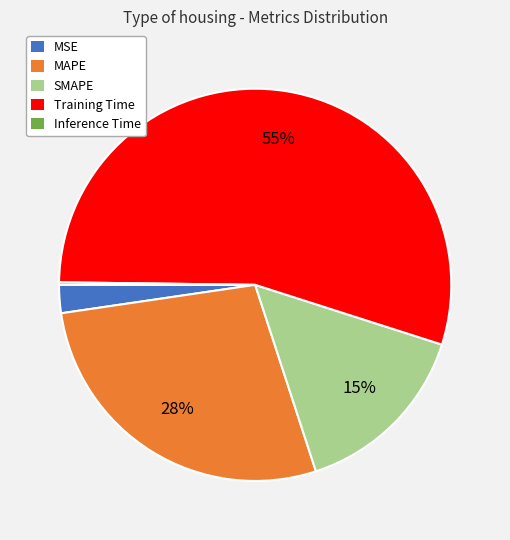

The SMAPE slice represents 15% of the pie. True or false?

True